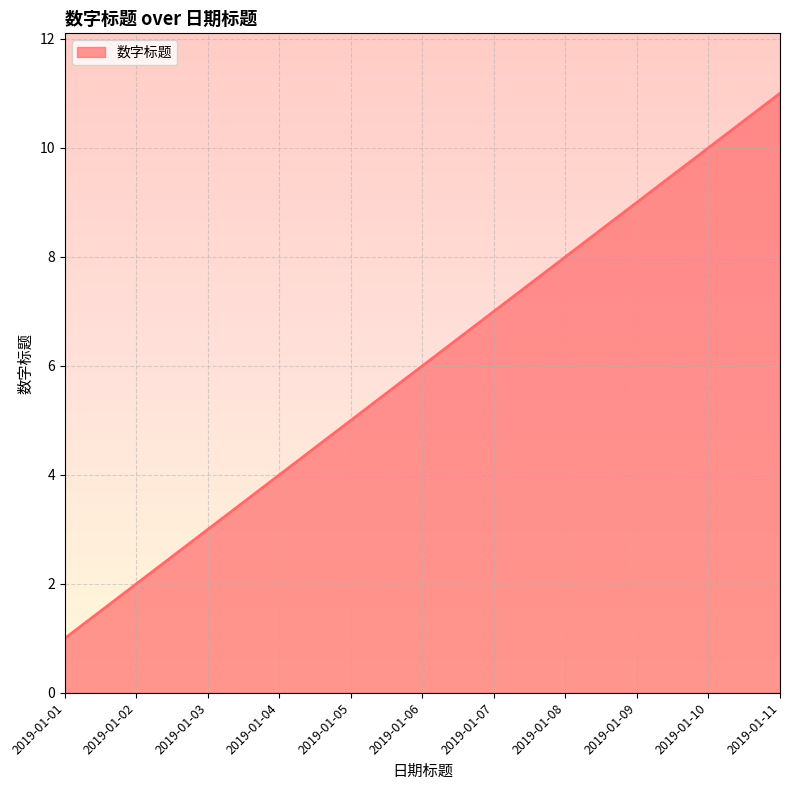

Is it true that the value at 2019-01-06 is 2?

False